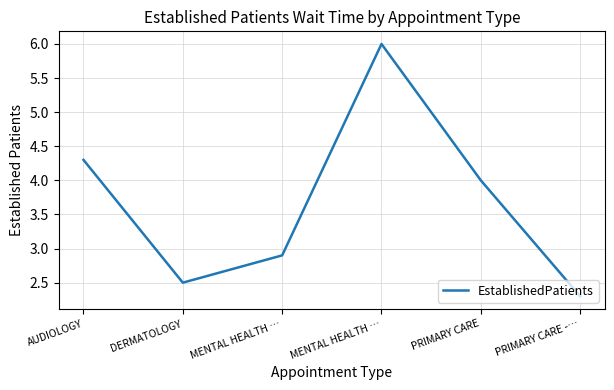

Reading left to right, what are all the values shown in this chart?

AUDIOLOGY=4.3	DERMATOLOGY=2.5	MENTAL HEALTH …=2.9	MENTAL HEALTH …=6.0	PRIMARY CARE=4.0	PRIMARY CARE -…=2.3